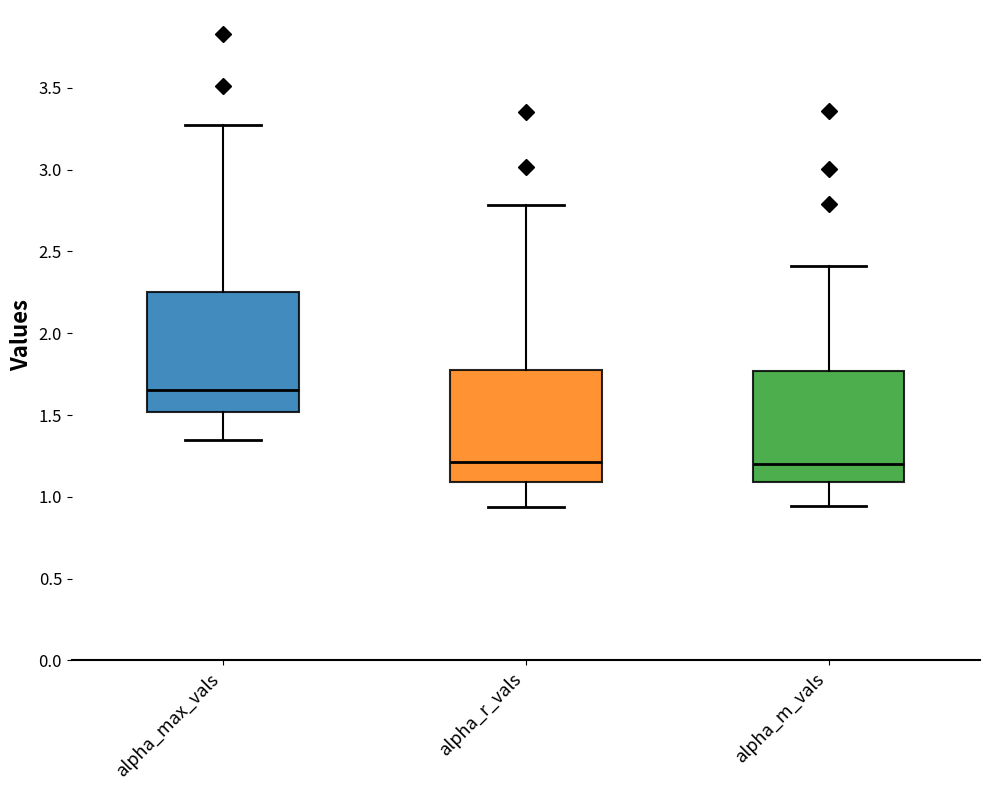

Which box is the tallest, from its lower edge to its upper edge?

alpha_max_vals